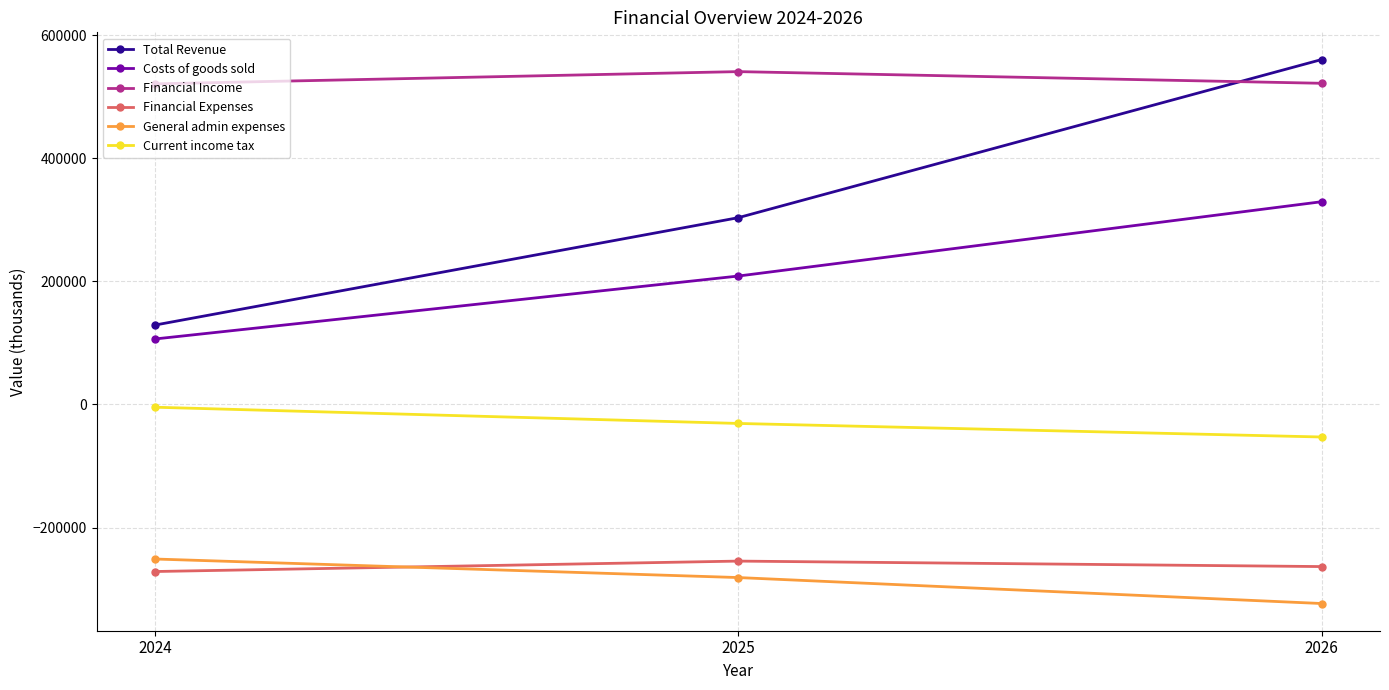

What are all the series names shown in the legend?

Total Revenue, Costs of goods sold, Financial Income, Financial Expenses, General admin expenses, Current income tax